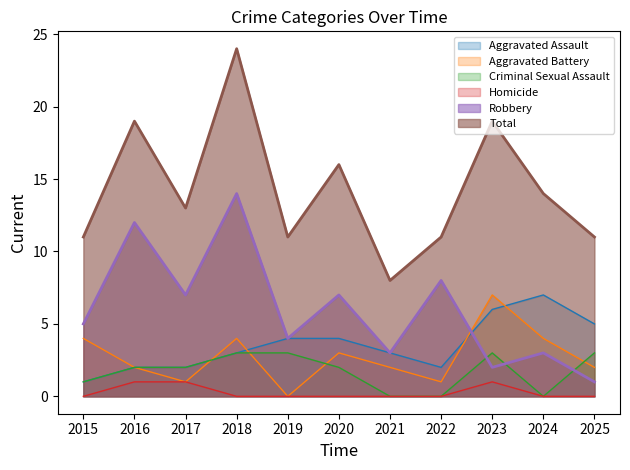

At which category does Total reach its first local valley?

2017